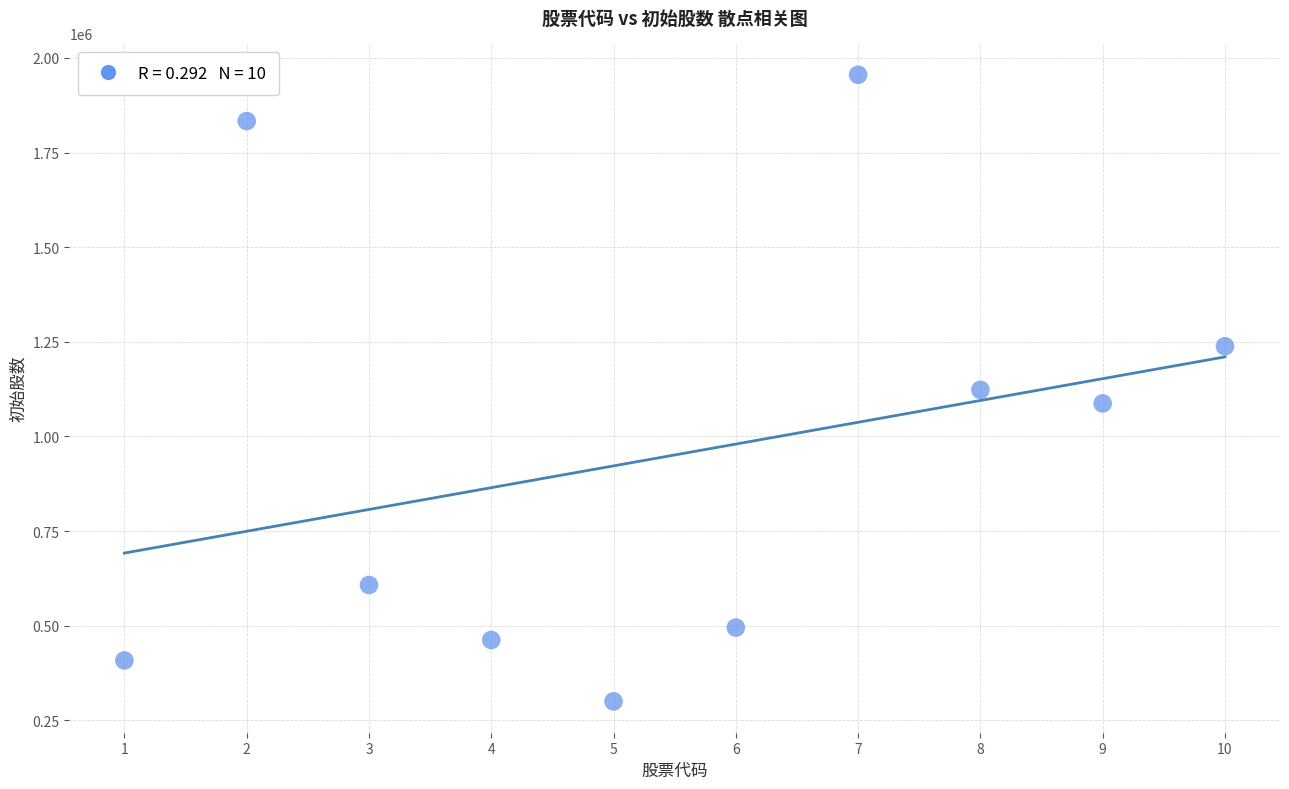

What is the range of X values (max minus min)?

9.0